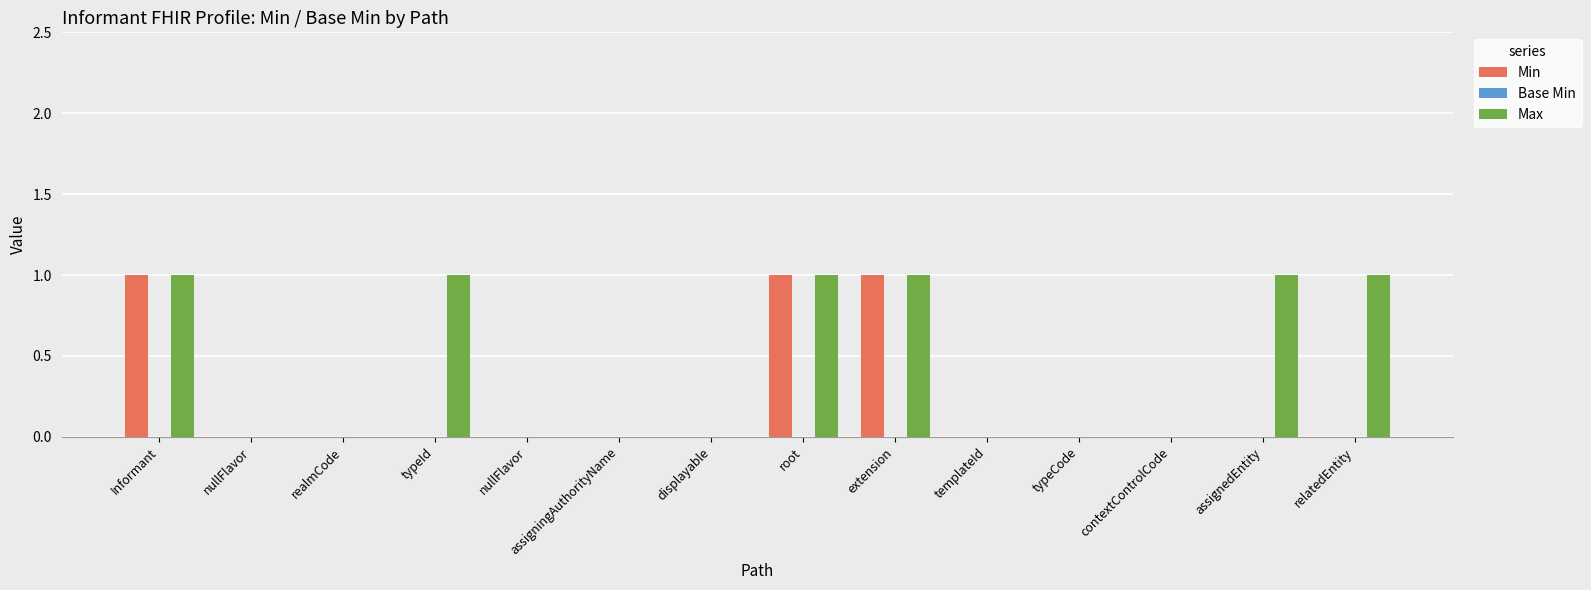

Is it true that Min equals 1 at typeId?

False